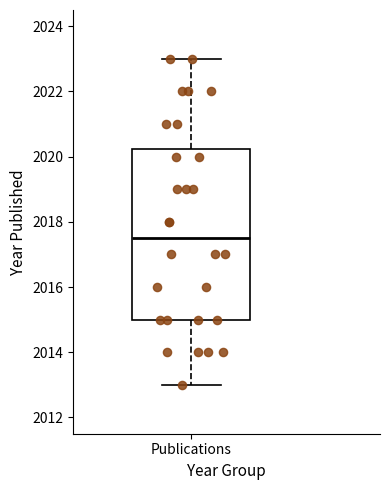

Read this box plot against the y-axis: the position of the median line, the range covered by the box, and the ends of both whiskers. The values are not printed on the chart, so give them approximately, as read against the axis.

median 2017.6, box 2015.0 to 2020.2, whiskers 2013.0 to 2023.0